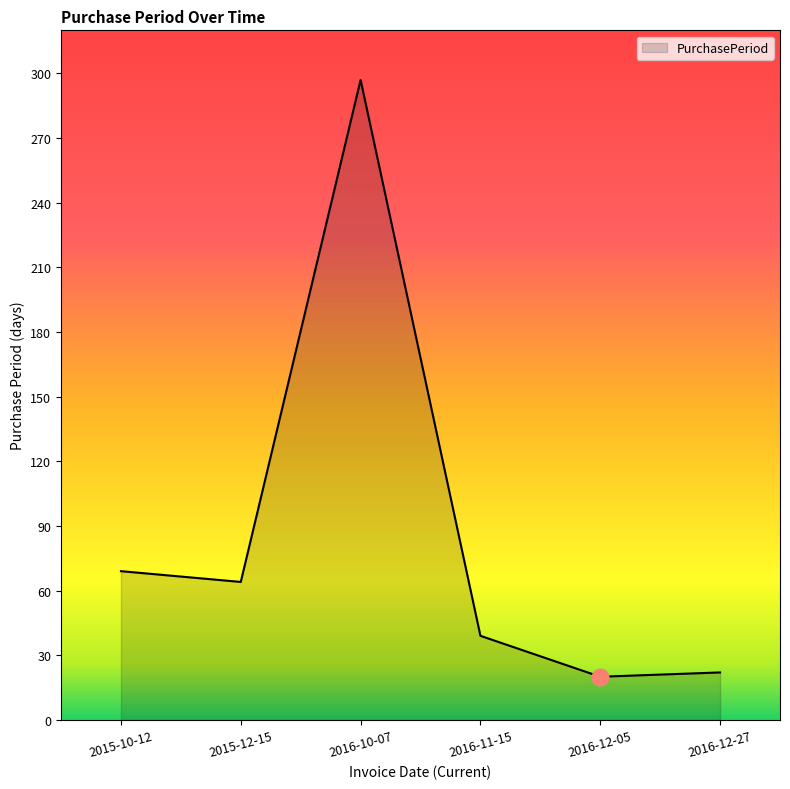

Reading right to left, list all the values displayed in this chart.

22	20	39	297	64	69